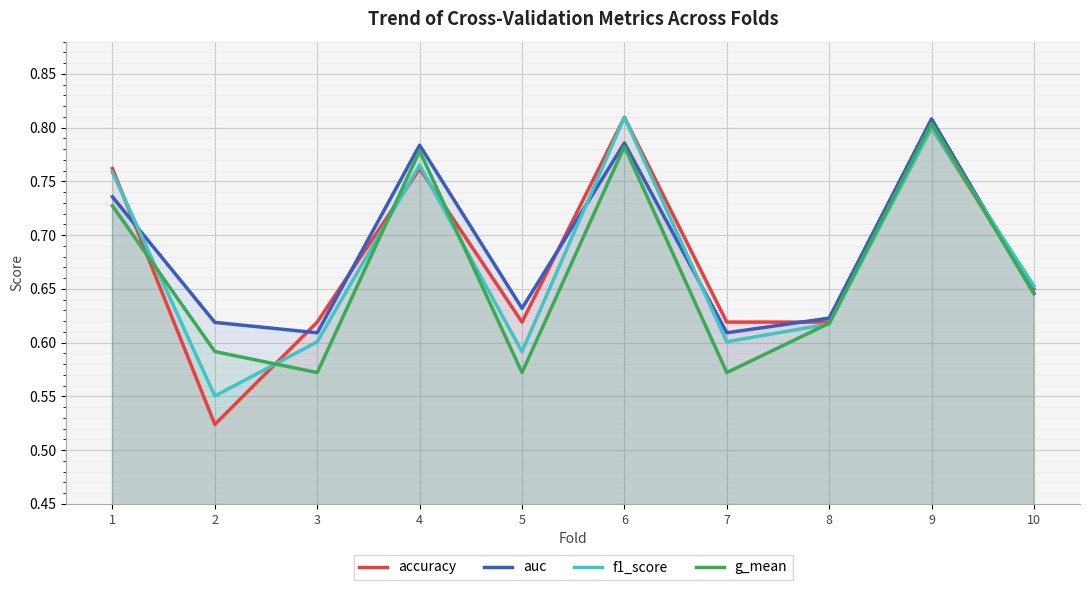

Reading right to left, list all the values displayed in this chart.

accuracy: 10=0.7	9=0.8	8=0.6	7=0.6	6=0.8	5=0.6	4=0.8	3=0.6	2=0.5	1=0.8
auc: 10=0.6	9=0.8	8=0.6	7=0.6	6=0.8	5=0.6	4=0.8	3=0.6	2=0.6	1=0.7
f1_score: 10=0.7	9=0.8	8=0.6	7=0.6	6=0.8	5=0.6	4=0.8	3=0.6	2=0.6	1=0.8
g_mean: 10=0.6	9=0.8	8=0.6	7=0.6	6=0.8	5=0.6	4=0.8	3=0.6	2=0.6	1=0.7